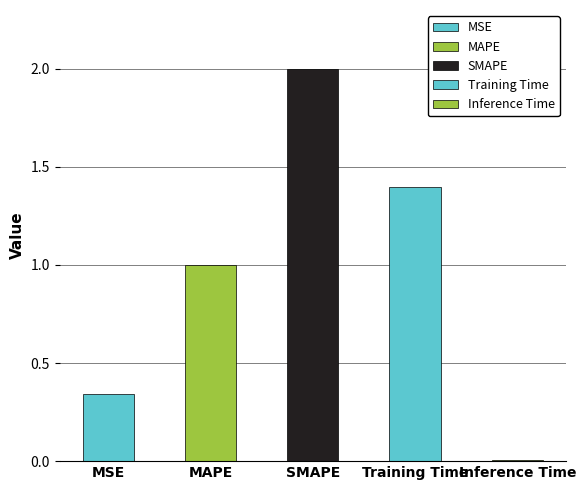

How many bars are there in total?

5